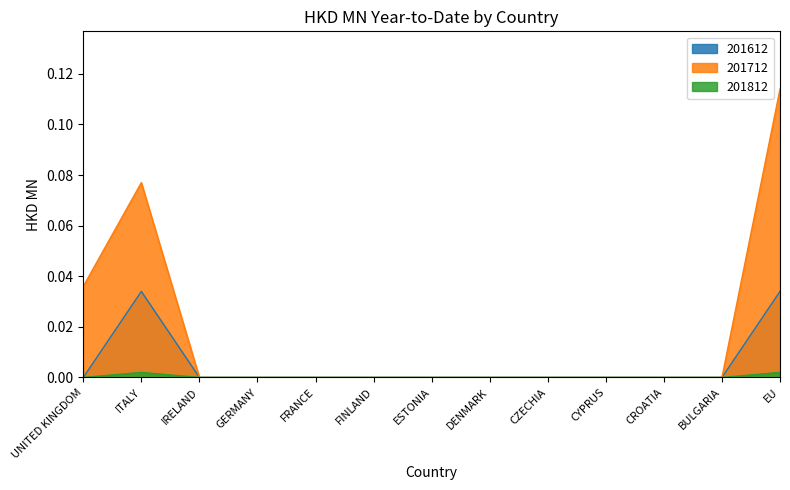

True or false: 201712 and 201612 intersect in this chart.

False